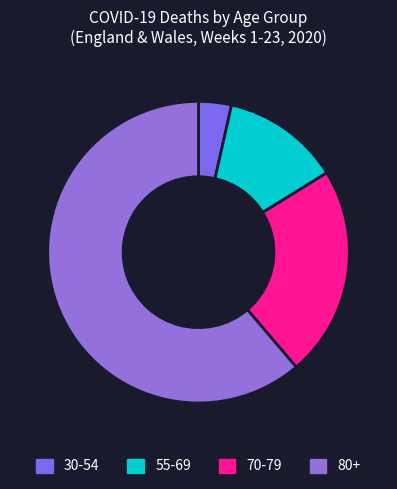

How many segments does this pie chart have?

4